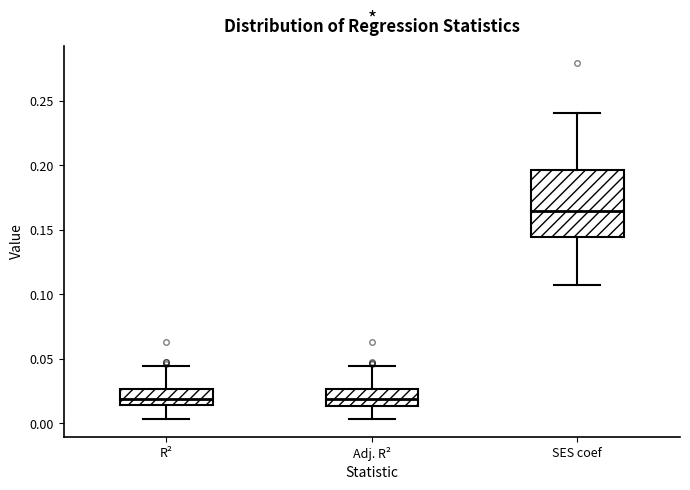

Reading left to right, transcribe this box plot: for each box, give where its median line is, the range the box spans, and where its two whiskers end, as read against the y-axis. The values are not printed on the chart, so give them approximately, as read against the axis.

R²: median 0.020, box 0.015 to 0.025, whiskers 0.005 to 0.045
Adj. R²: median 0.020, box 0.015 to 0.025, whiskers 0.005 to 0.045
SES coef: median 0.165, box 0.145 to 0.195, whiskers 0.105 to 0.240